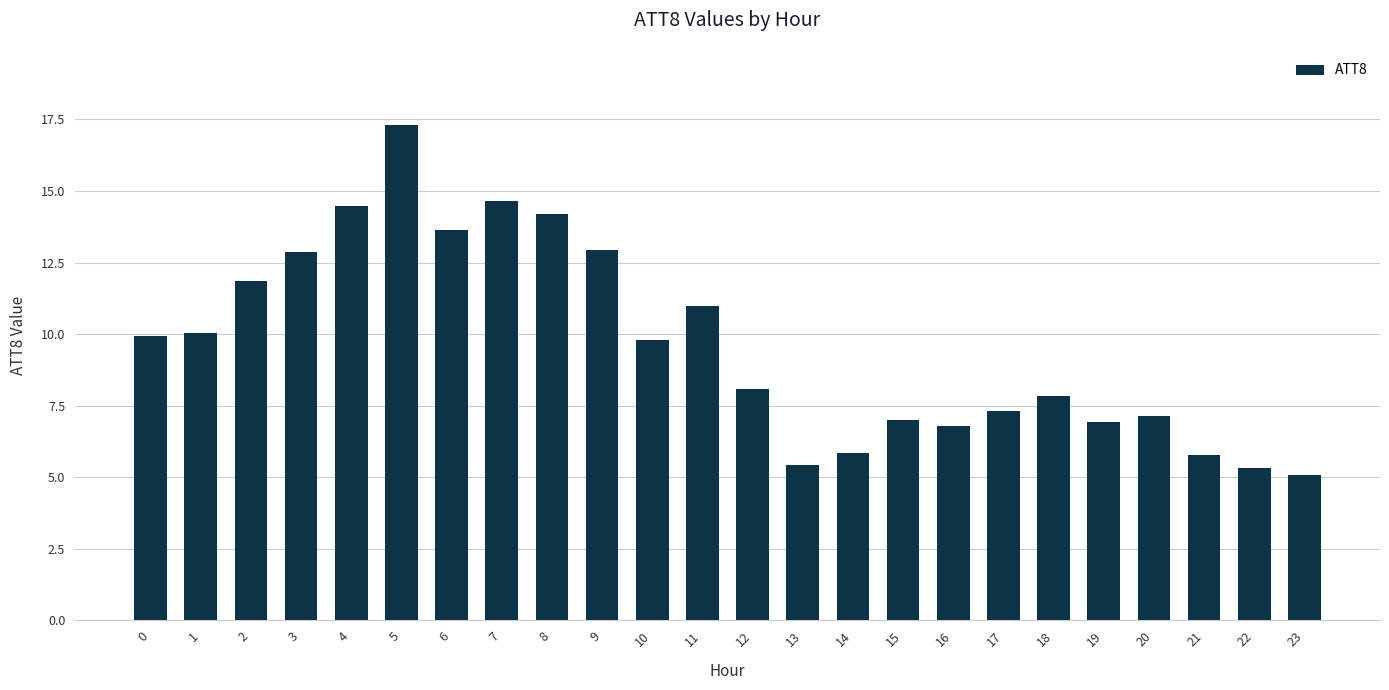

Between 10 and 15, which is larger?

10